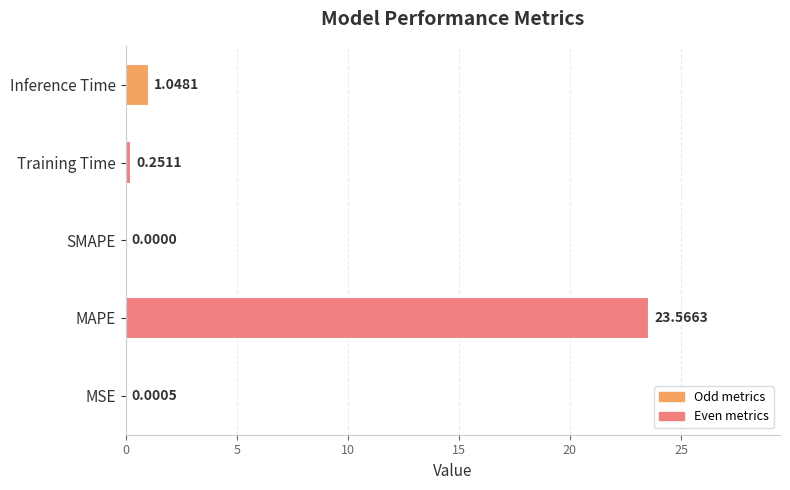

What is the maximum value shown in the chart?

23.6